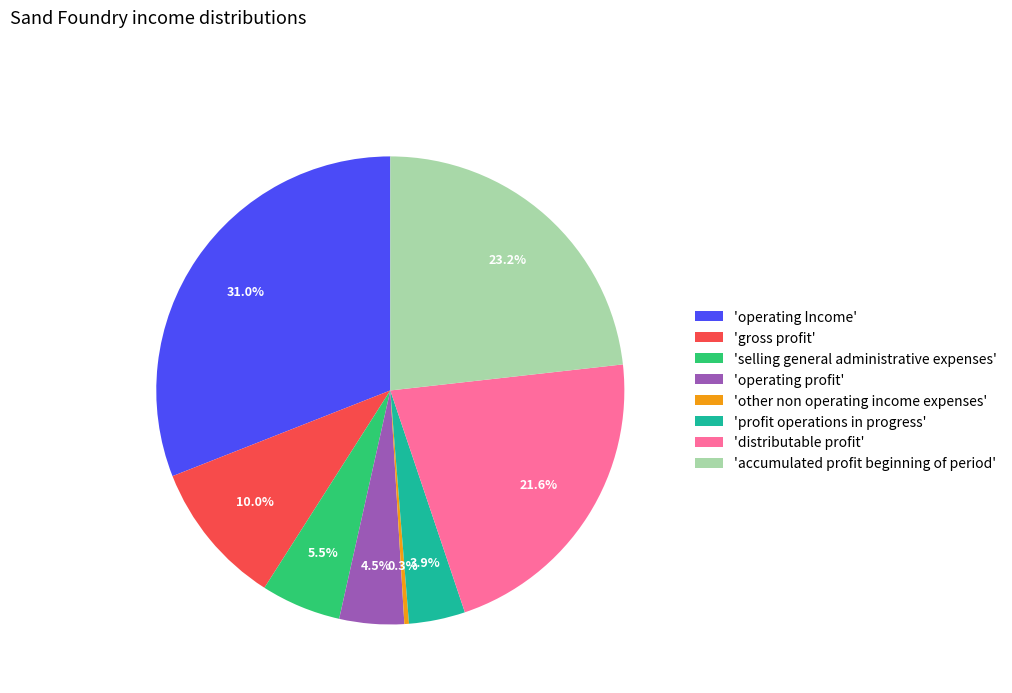

Between 'profit operations in progress' and 'other non operating income expenses', which is larger?

'profit operations in progress'